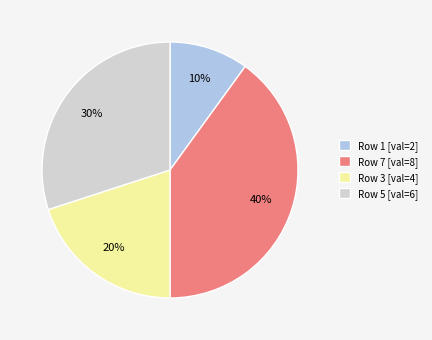

To the nearest percent, what portion does Row 1 [val=2] represent?

10%